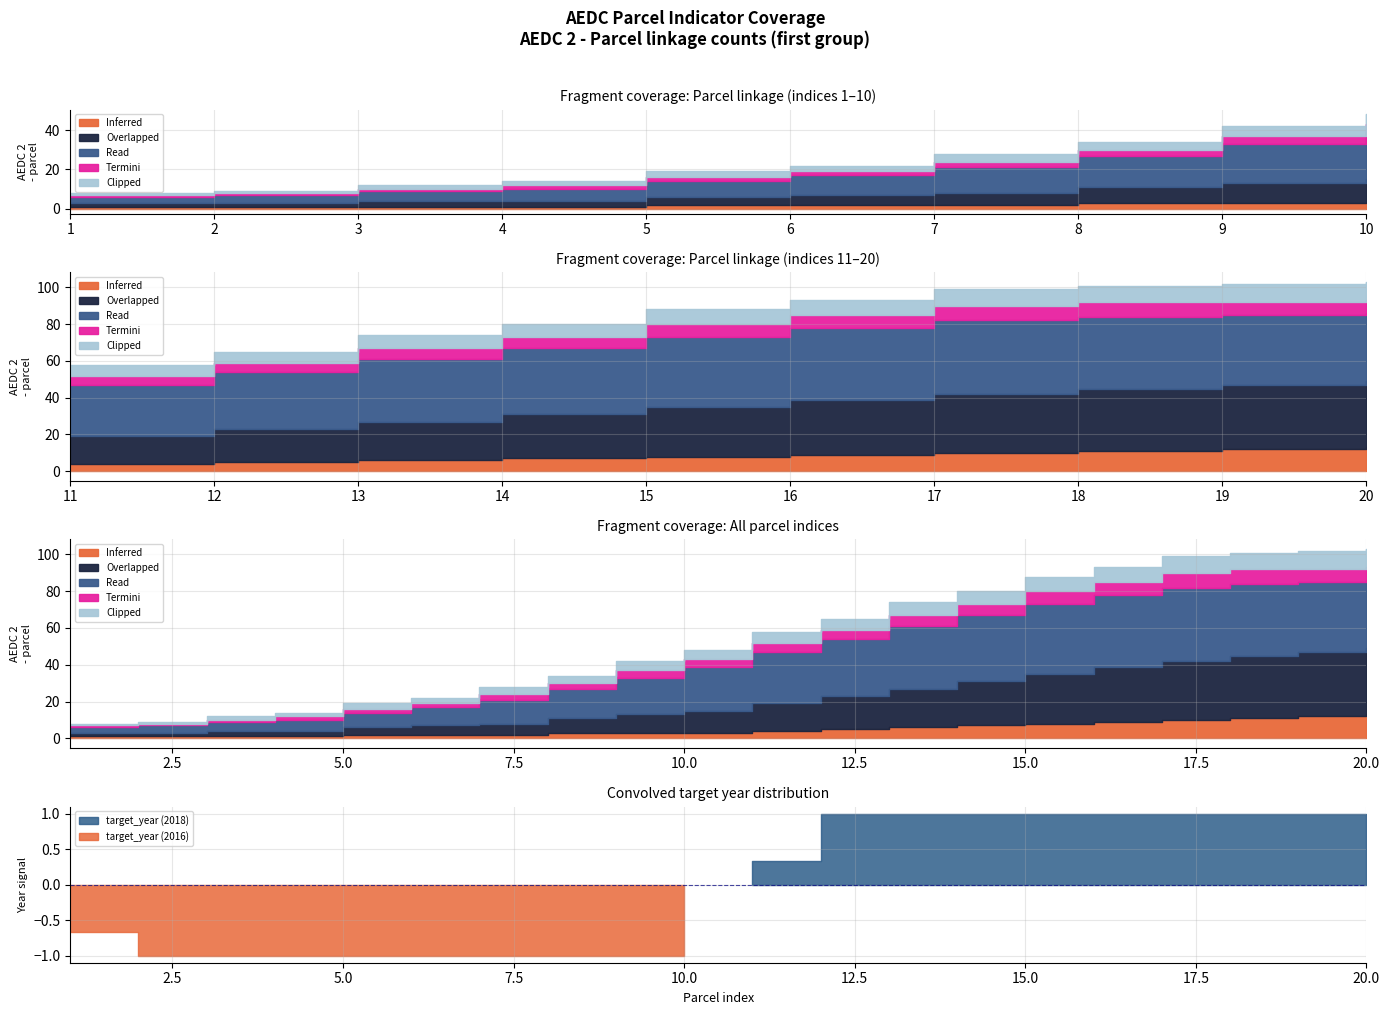

How many lines are shown in the chart?

5